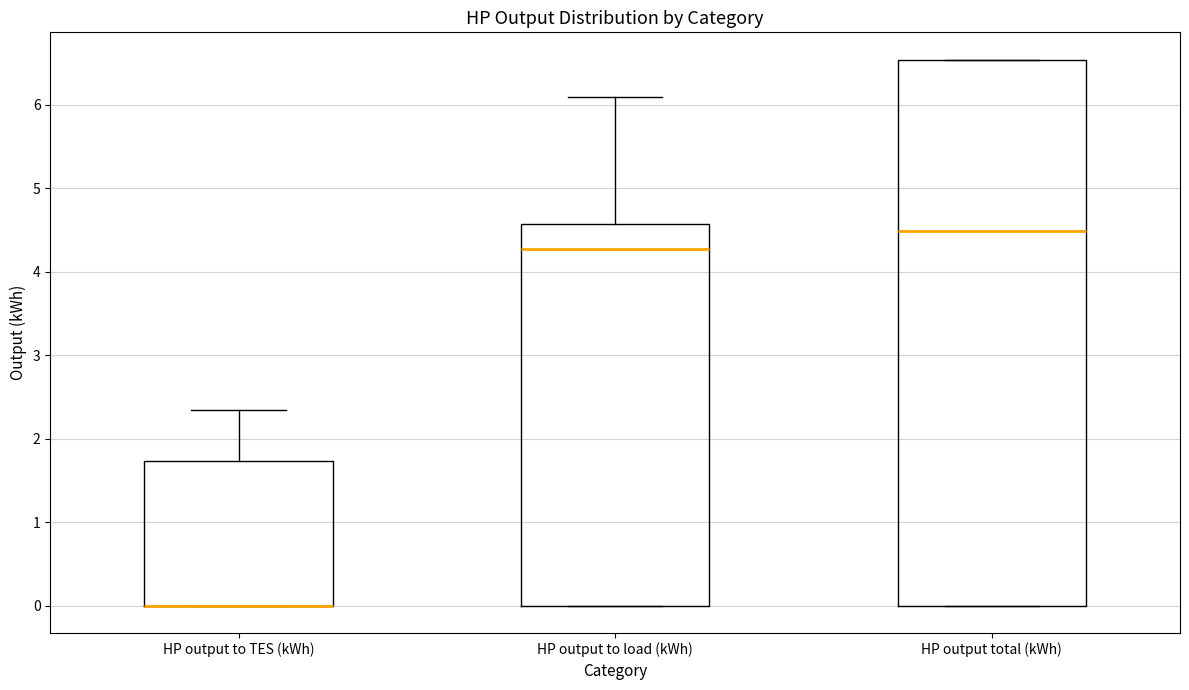

Reading left to right, transcribe this box plot: for each box, give where its median line is, the range the box spans, and where its two whiskers end, as read against the y-axis. The values are not printed on the chart, so give them approximately, as read against the axis.

HP output to TES (kWh): median 0.0 (drawn on the box's lower edge), box 0.0 to 1.7, whiskers 0.0 to 2.3
HP output to load (kWh): median 4.3, box 0.0 to 4.6, whiskers 0.0 to 6.1
HP output total (kWh): median 4.5, box 0.0 to 6.5, whiskers 0.0 to 6.5